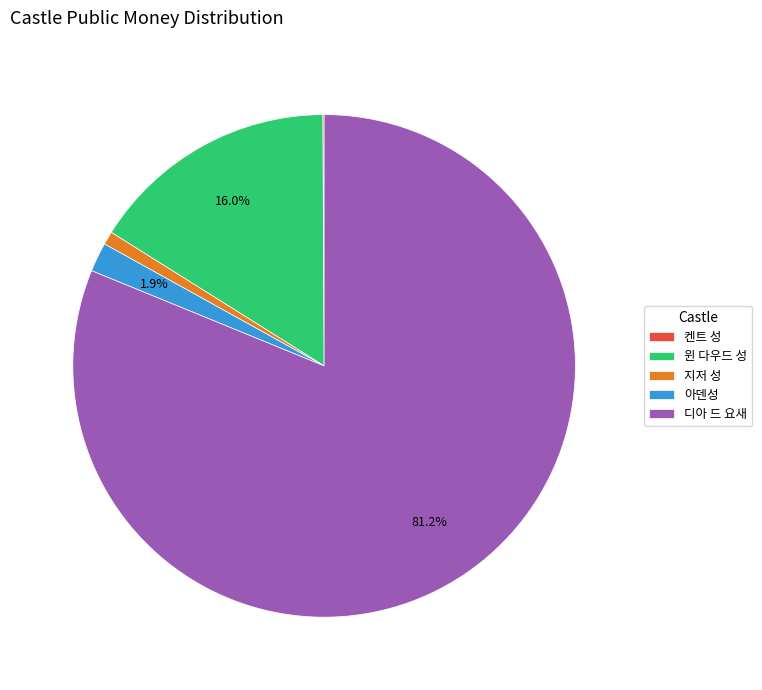

Is 디아 드 요새 the majority of the pie?

Yes